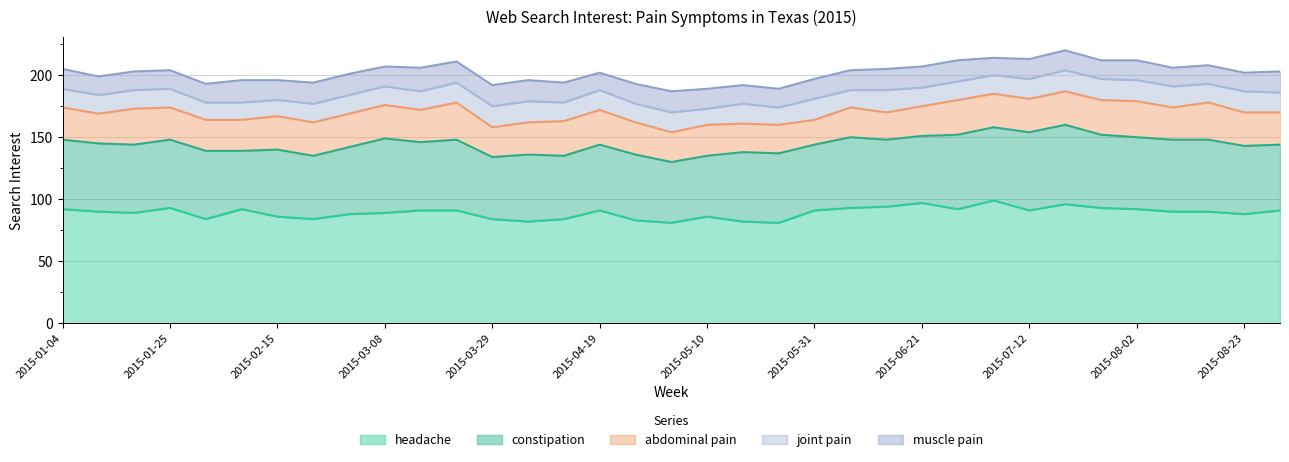

The joint pain series shows 15 at 2015-04-26. True or false?

True